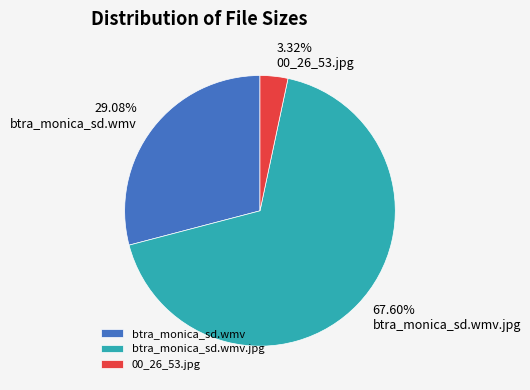

To the nearest percent, what portion does 00_26_53.jpg represent?

3%